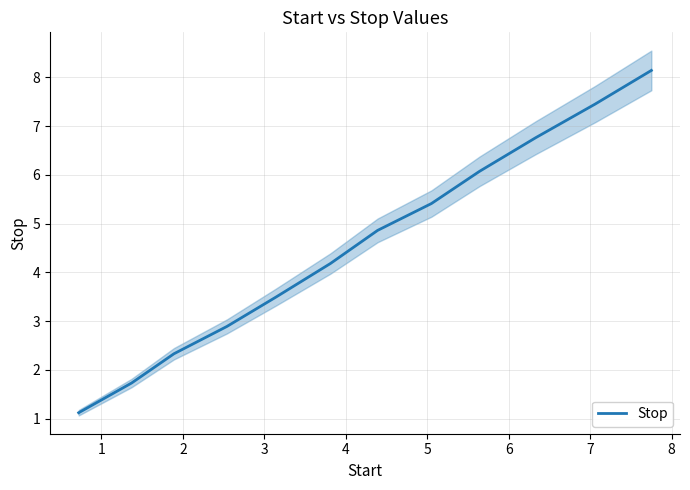

Reading right to left, what are all the values shown in this chart?

8.1	7.5	6.8	6.1	5.4	4.9	4.2	3.5	2.9	2.3	1.7	1.1